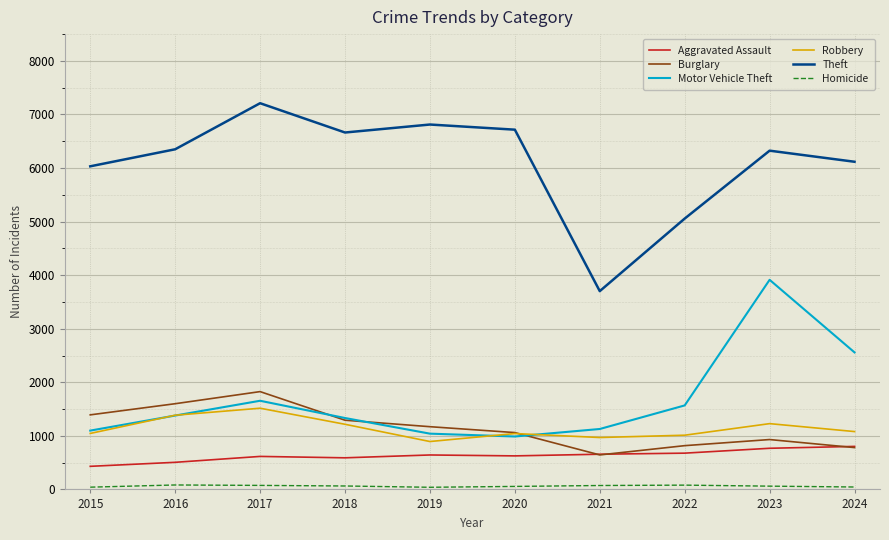

What is the difference between the second highest and minimum values in the Aggravated Assault series?

337